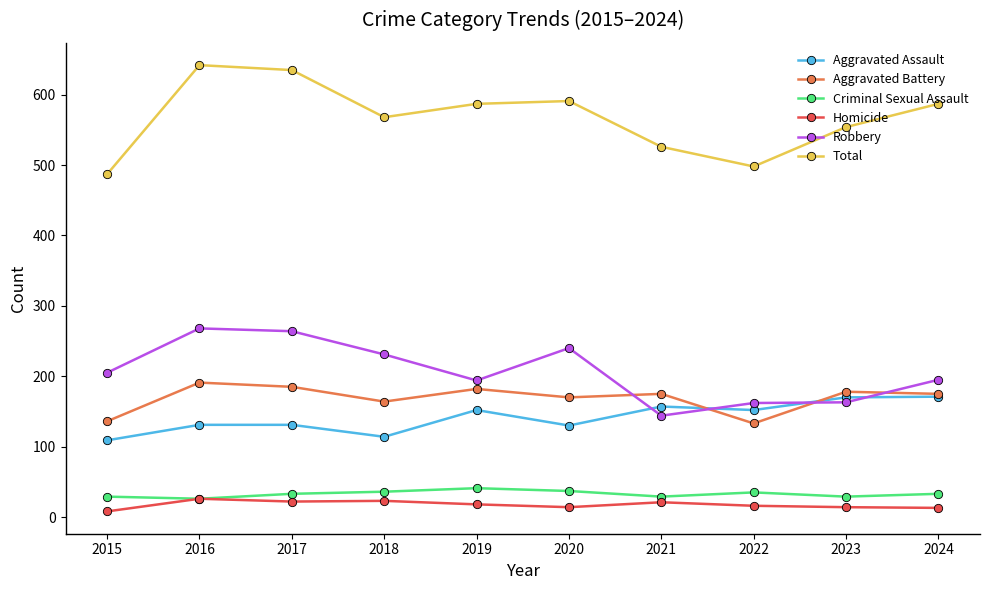

The value of Aggravated Battery at 2017 is 185. True or false?

True